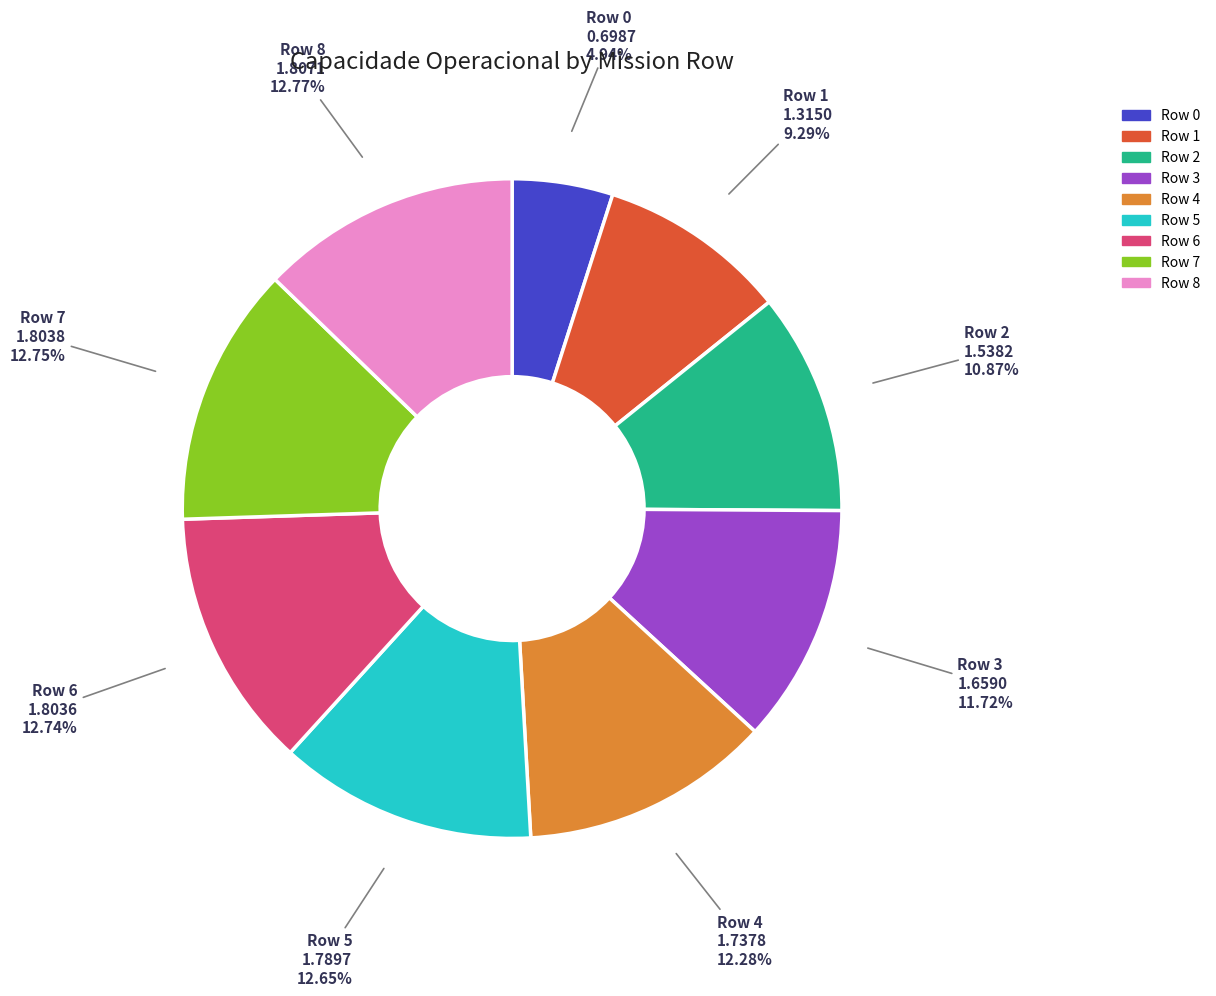

To the nearest percent, what portion does Row 0 represent?

5%